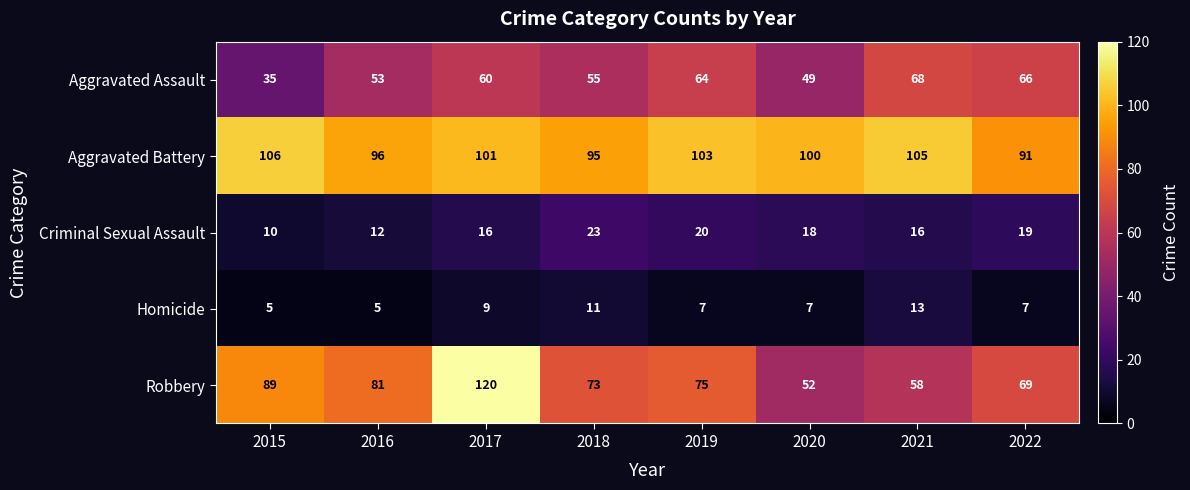

What is the minimum value for Aggravated Assault?

35